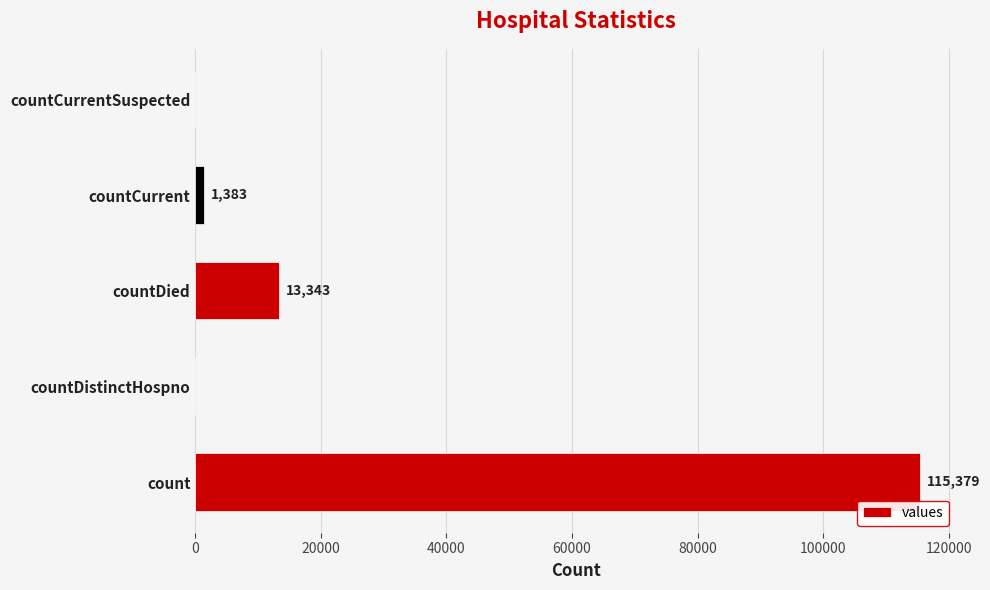

True or false: the data shows -60923 at countDistinctHospno.

False